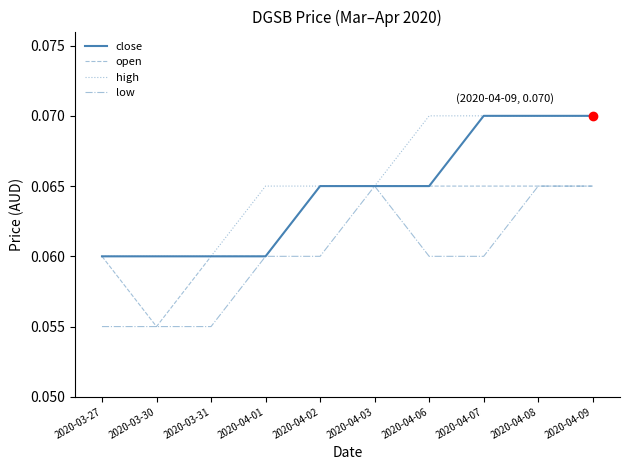

Is the value of close at 2020-03-30 greater than the value of open at 2020-04-08?

No